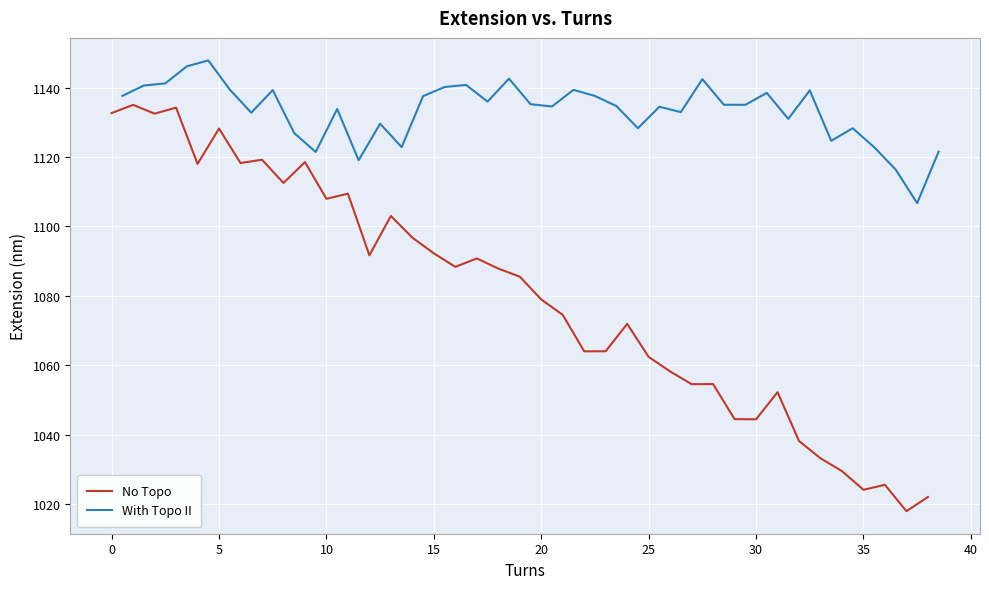

What is the highest value of the No Topo series?

1135.0